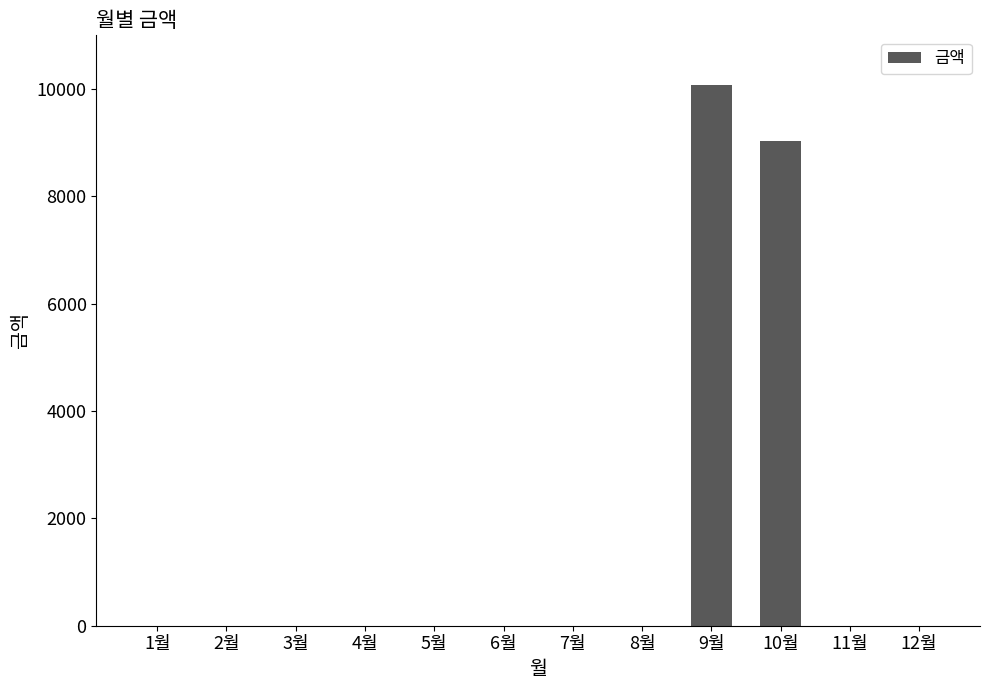

What is the change in value from 2월 to 10월?

+9030